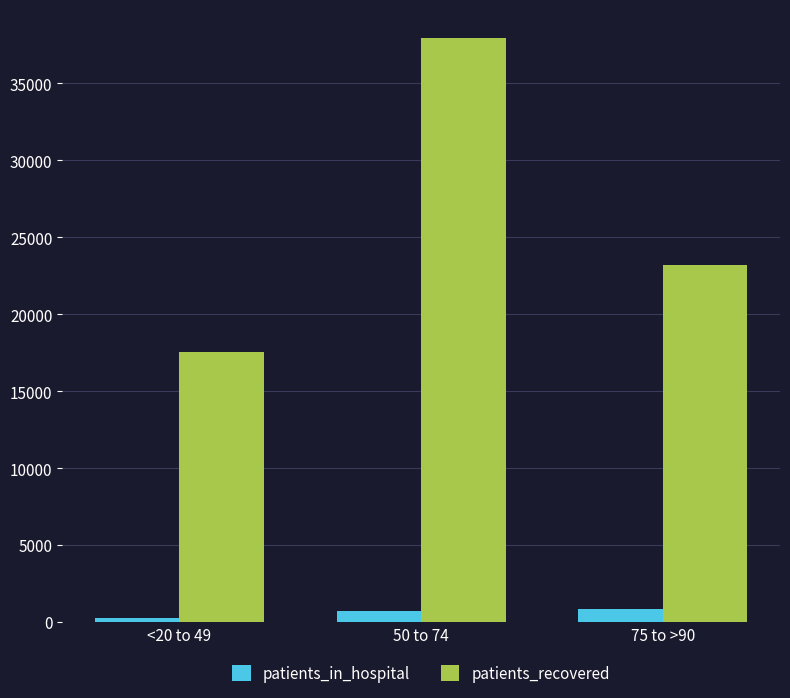

At which label does patients_recovered first exceed 23214?

50 to 74